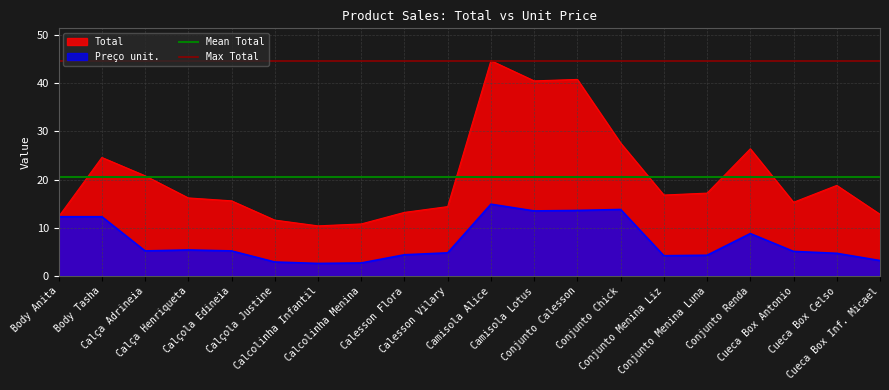

What is the average value of the Max Total series?

44.7